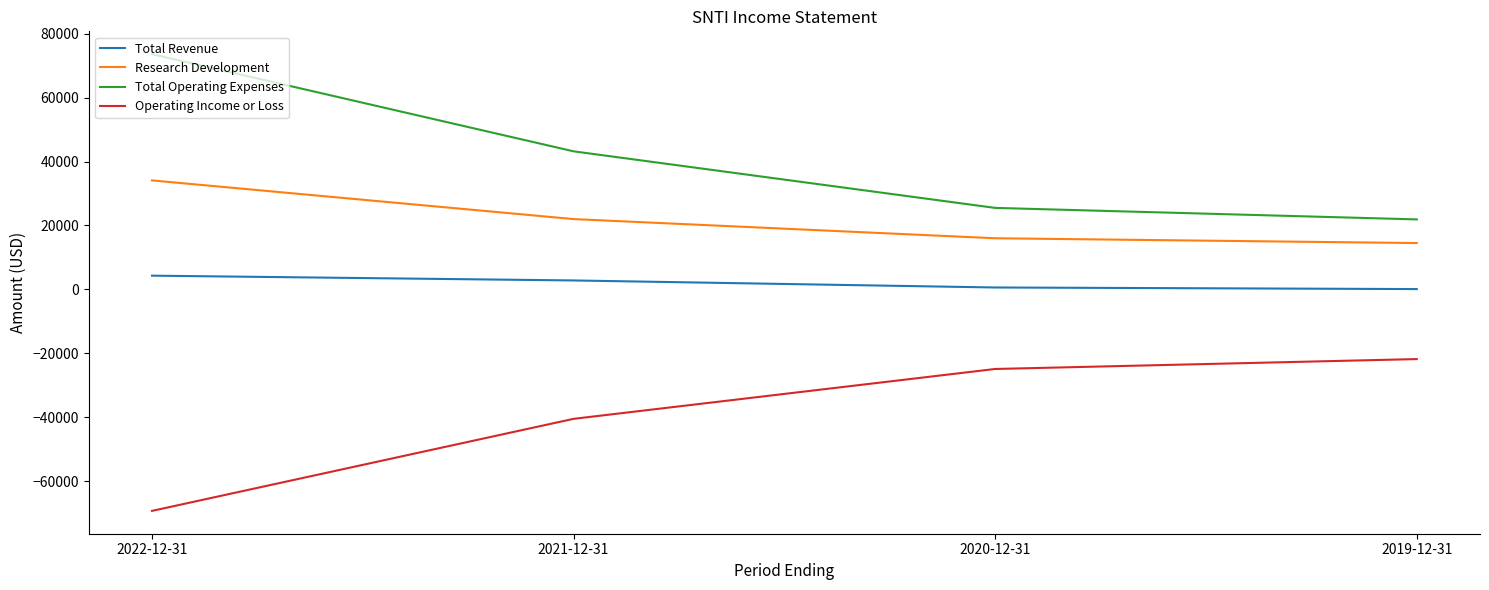

Rank the series at 2021-12-31 from highest to lowest value.

Total Operating Expenses, Research Development, Total Revenue, Operating Income or Loss